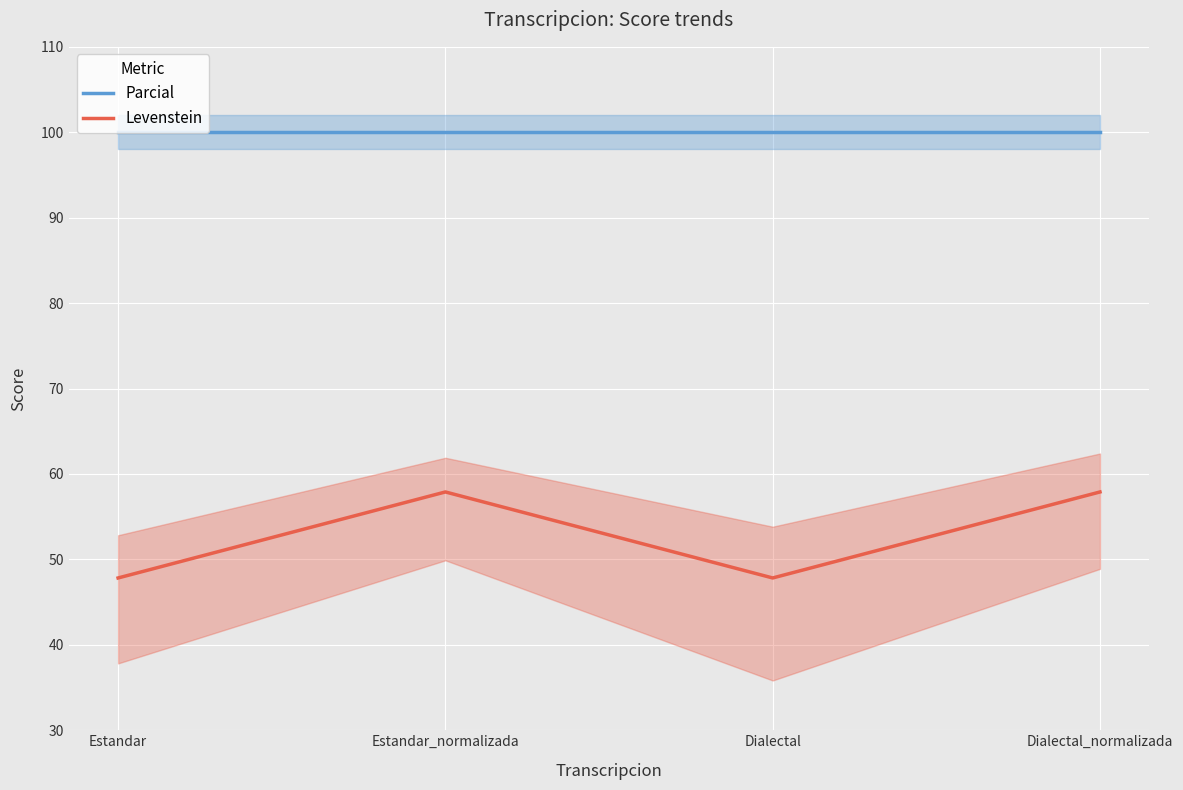

At Dialectal, list the series in order from smallest to largest.

Levenstein, Parcial